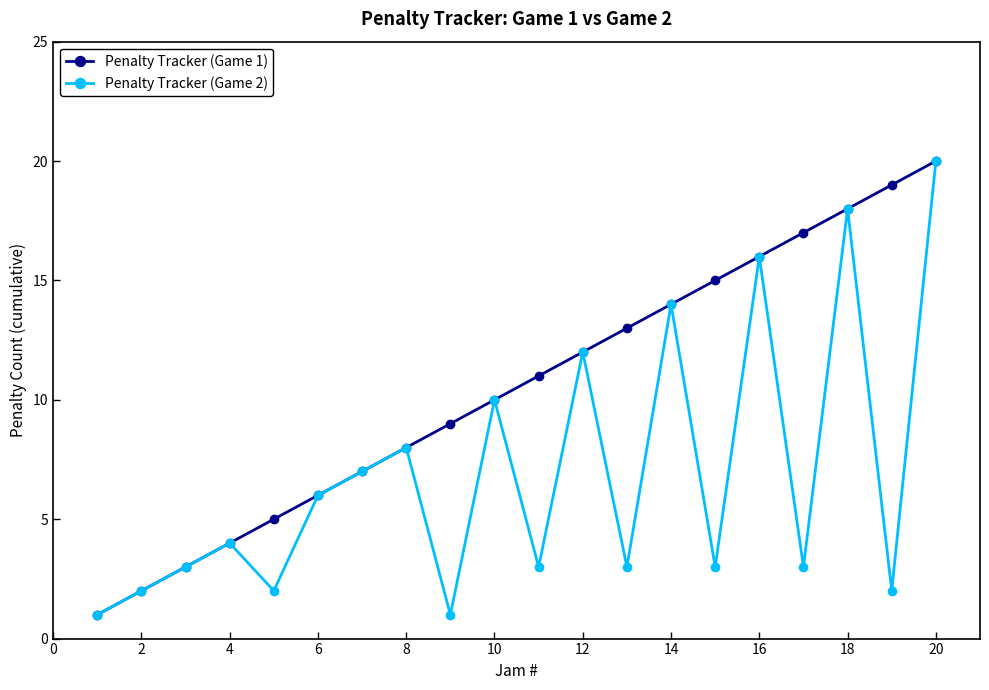

List the series in order of their overall mean, highest first.

Penalty Tracker (Game 1), Penalty Tracker (Game 2)